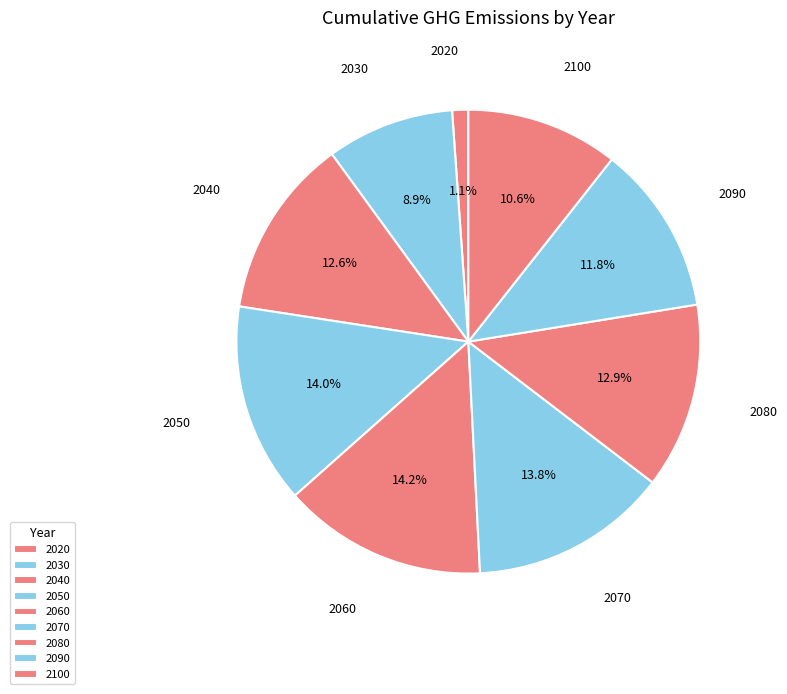

Is it true that 2030 is 9% of the pie?

True